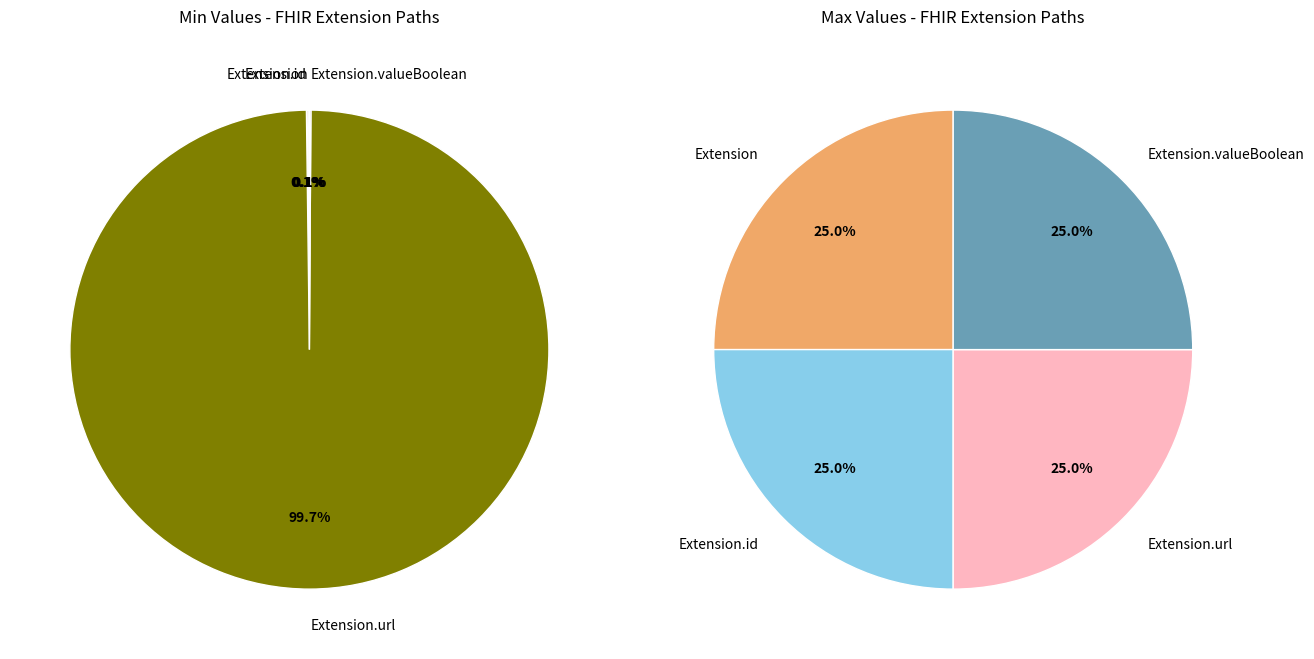

Which slice is the smallest?

Extension